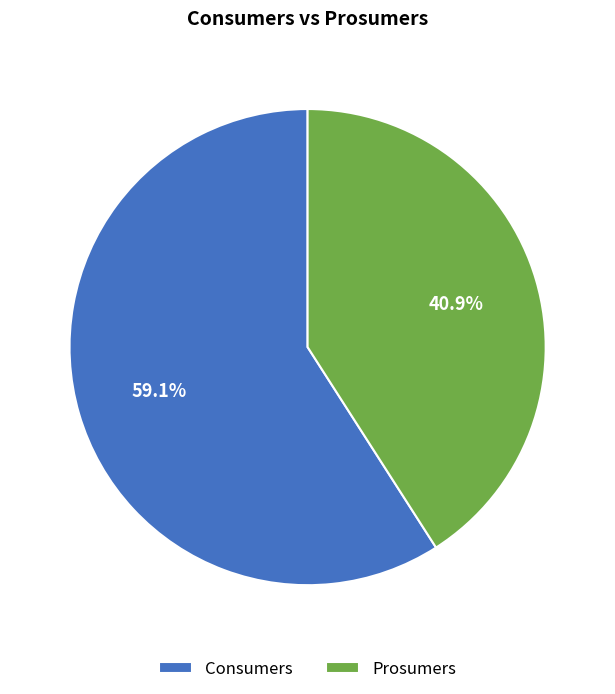

What is the smallest slice in the pie chart?

Prosumers